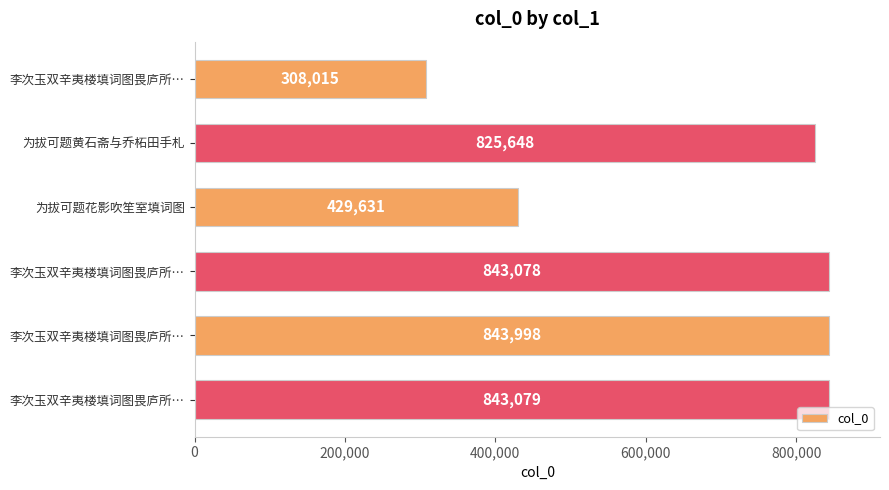

What is the greatest value displayed?

843998